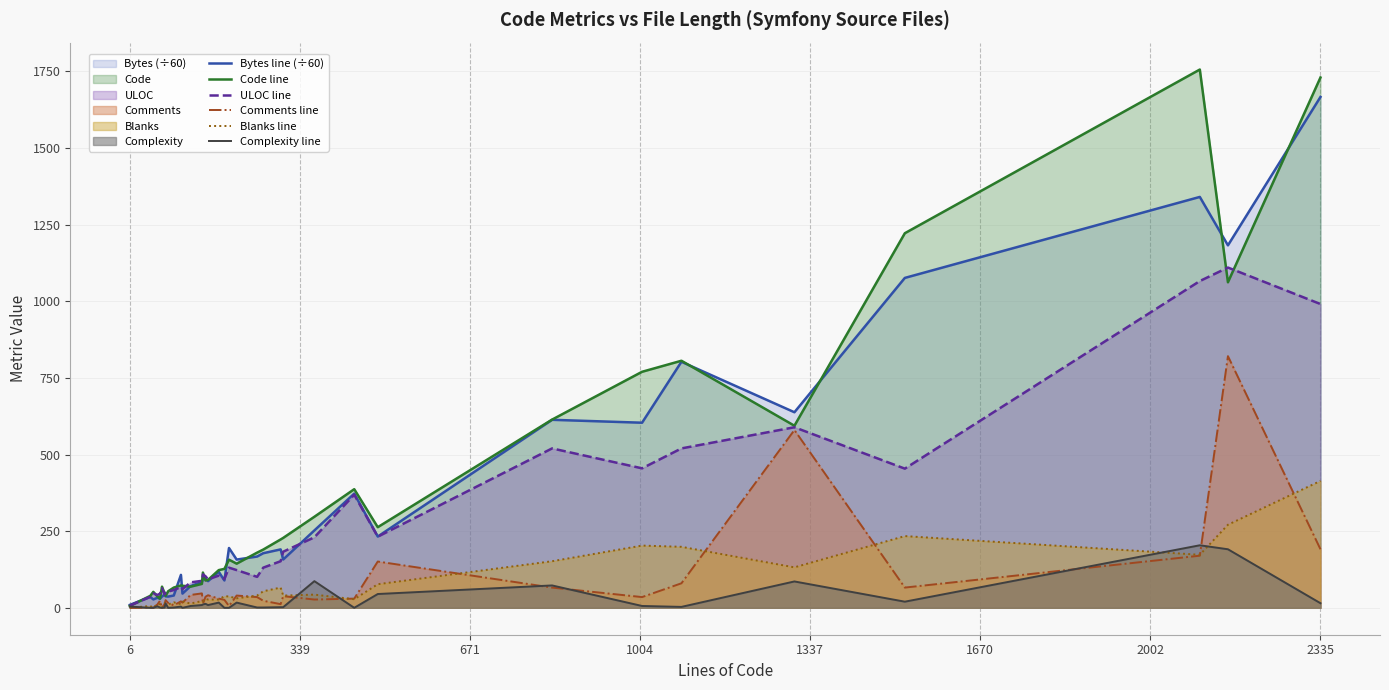

At which category is the sum across all series the highest?

2335